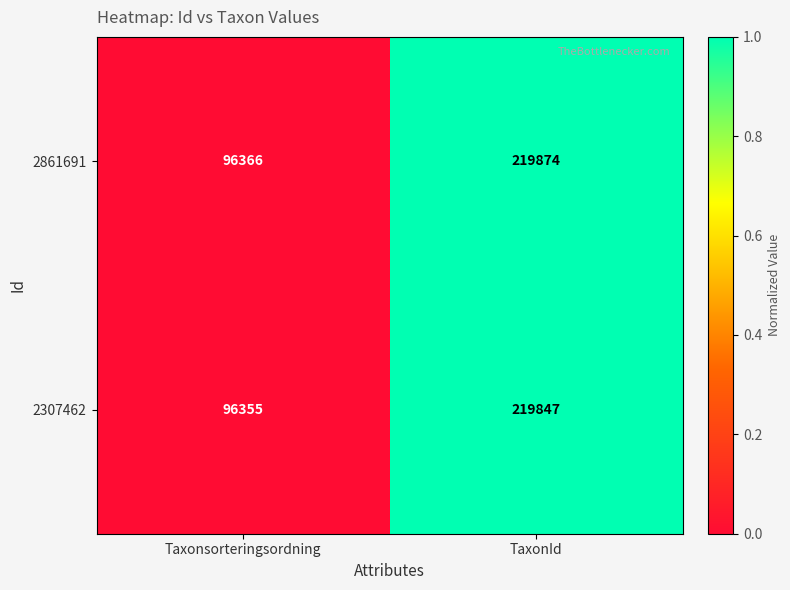

Is it true that 2861691 equals 288367 at TaxonId?

False